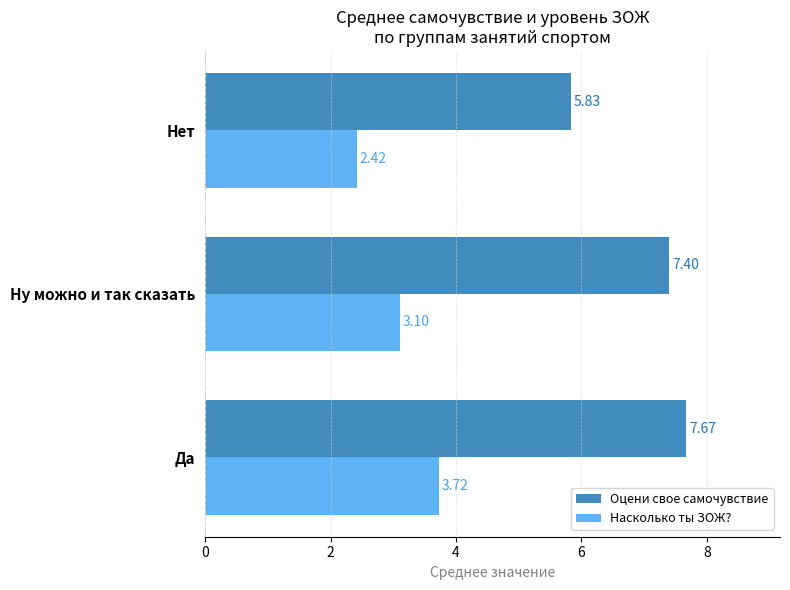

List the series in order of their peak value, lowest first.

Насколько ты ЗОЖ?, Оцени свое самочувствие